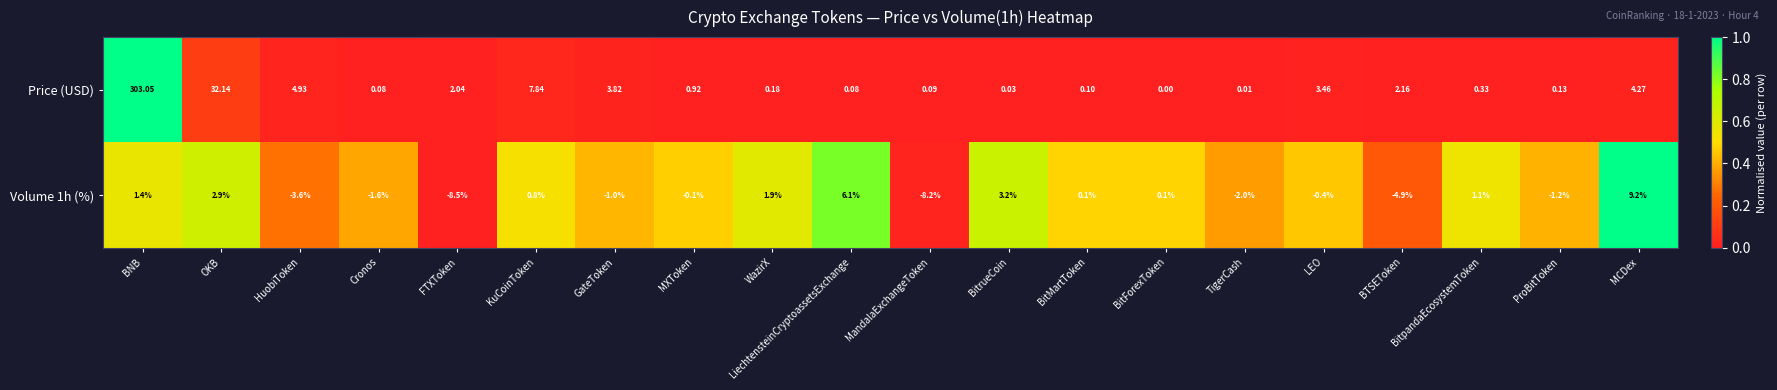

At which label is Price (USD) closest to 151?

OKB